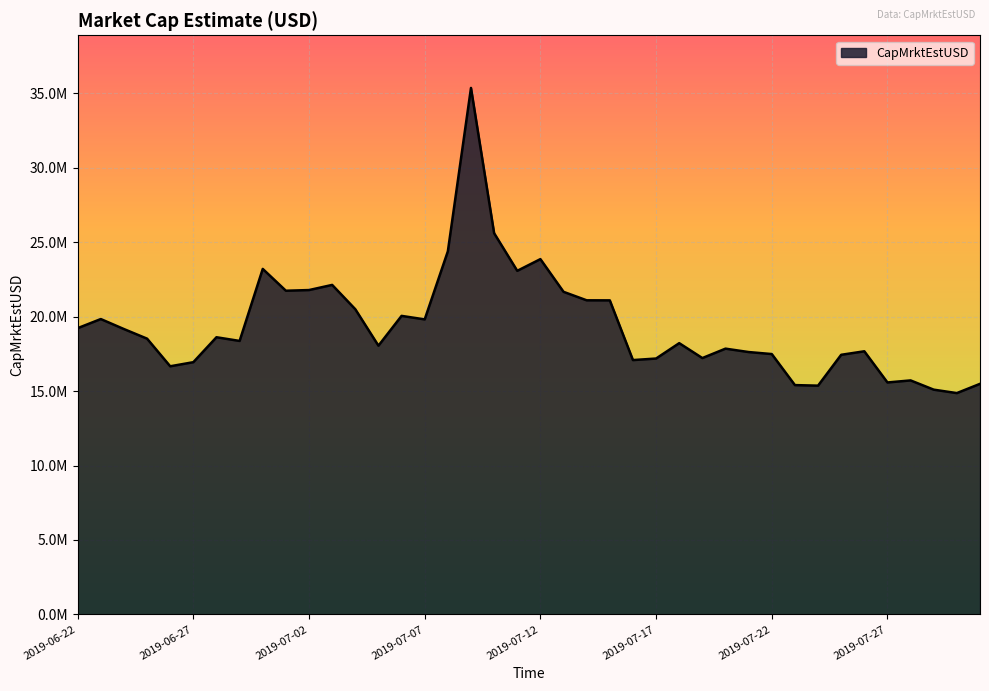

Rank the categories by value from lowest to highest.

2019-07-30, 2019-07-29, 2019-07-24, 2019-07-23, 2019-07-31, 2019-07-27, 2019-07-28, 2019-06-26, 2019-06-27, 2019-07-16, 2019-07-17, 2019-07-19, 2019-07-25, 2019-07-22, 2019-07-21, 2019-07-26, 2019-07-20, 2019-07-05, 2019-07-18, 2019-06-29, 2019-06-25, 2019-06-28, 2019-06-24, 2019-06-22, 2019-07-07, 2019-06-23, 2019-07-06, 2019-07-04, 2019-07-15, 2019-07-14, 2019-07-13, 2019-07-01, 2019-07-02, 2019-07-03, 2019-07-11, 2019-06-30, 2019-07-12, 2019-07-08, 2019-07-10, 2019-07-09